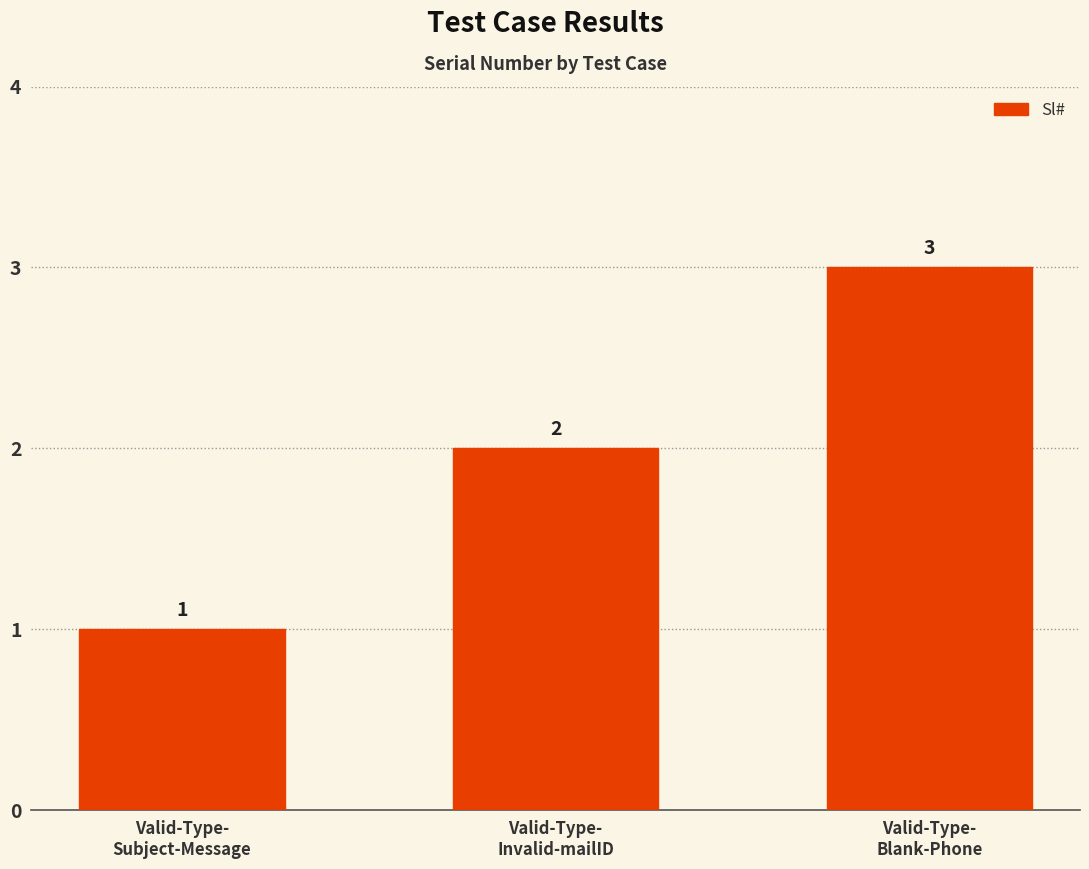

Between Valid-Type-
Invalid-mailID and Valid-Type-
Subject-Message, which is larger?

Valid-Type-
Invalid-mailID